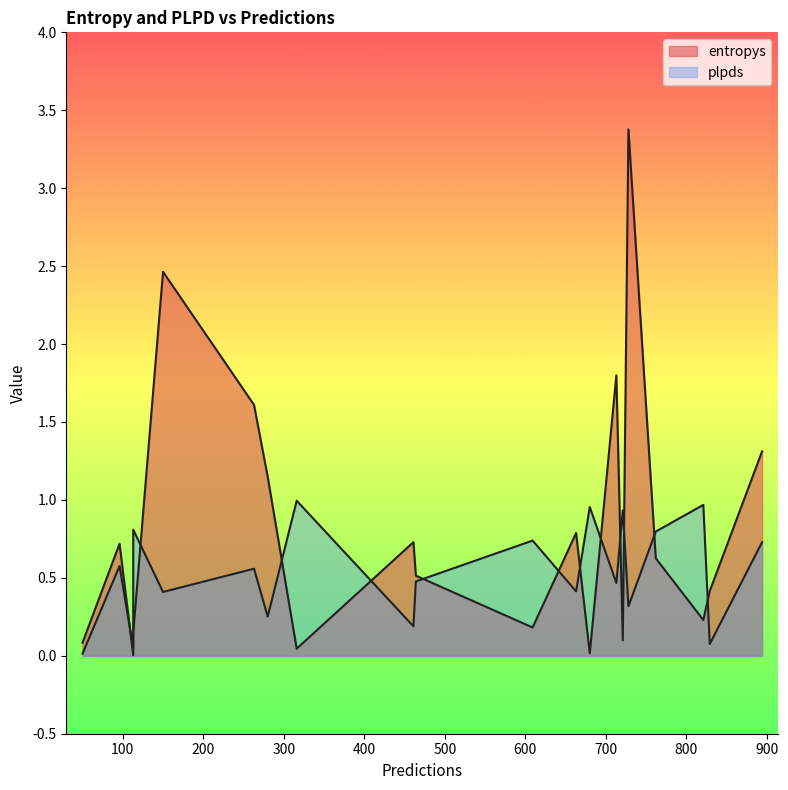

True or false: plpds has a value of 0.1 at 113.

False